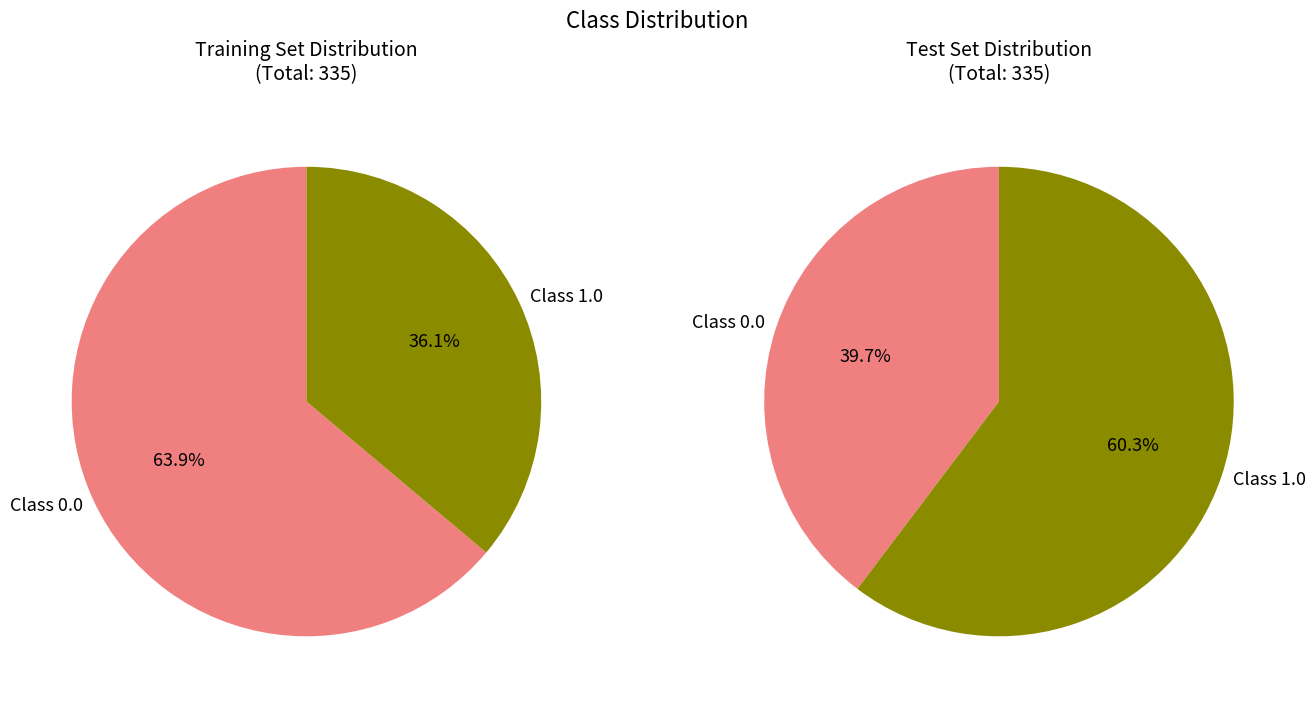

The 15 slice represents 1% of the pie. True or false?

False